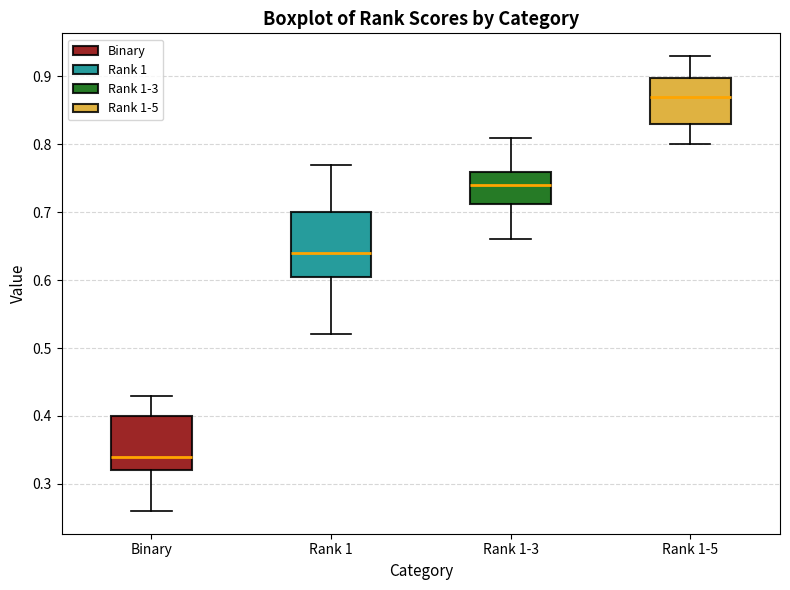

Comparing the boxes themselves (not the whiskers), which one is the tallest?

Rank 1